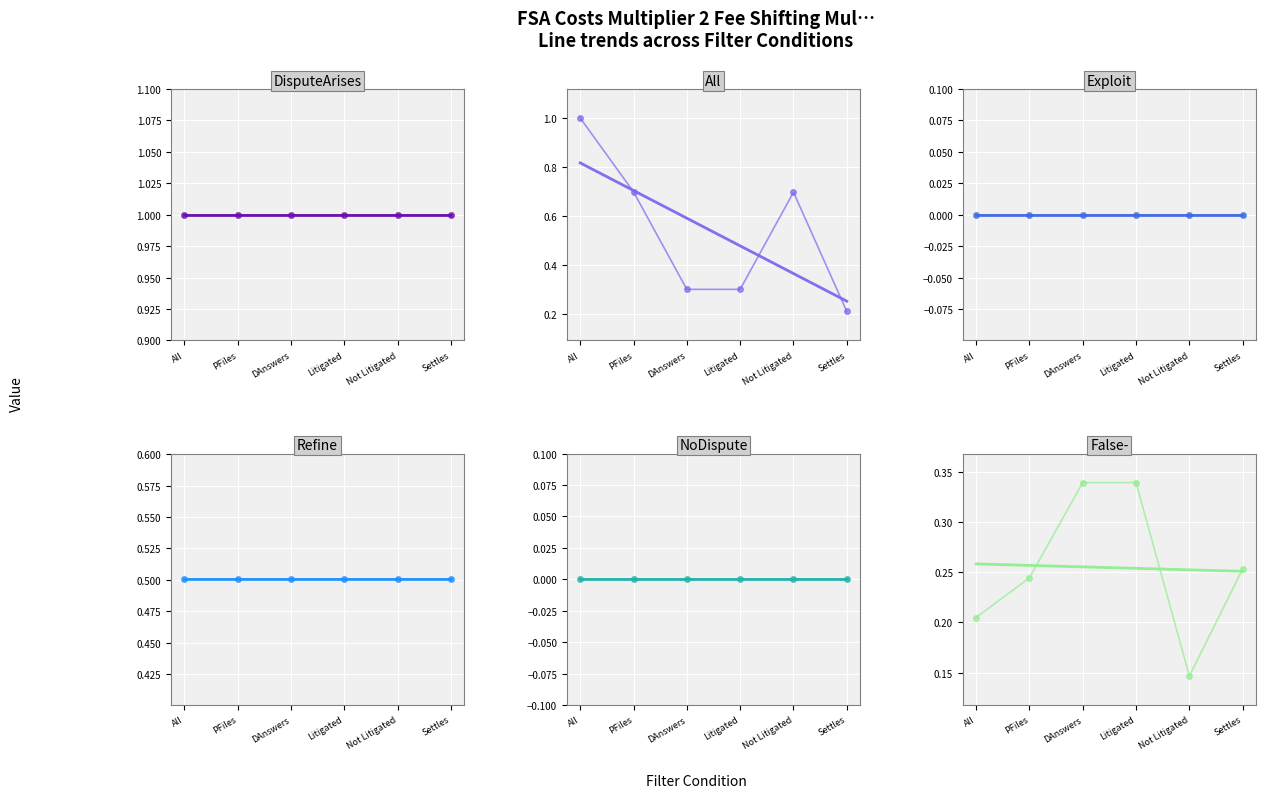

Which category has the lowest value in the DisputeArises series?

All